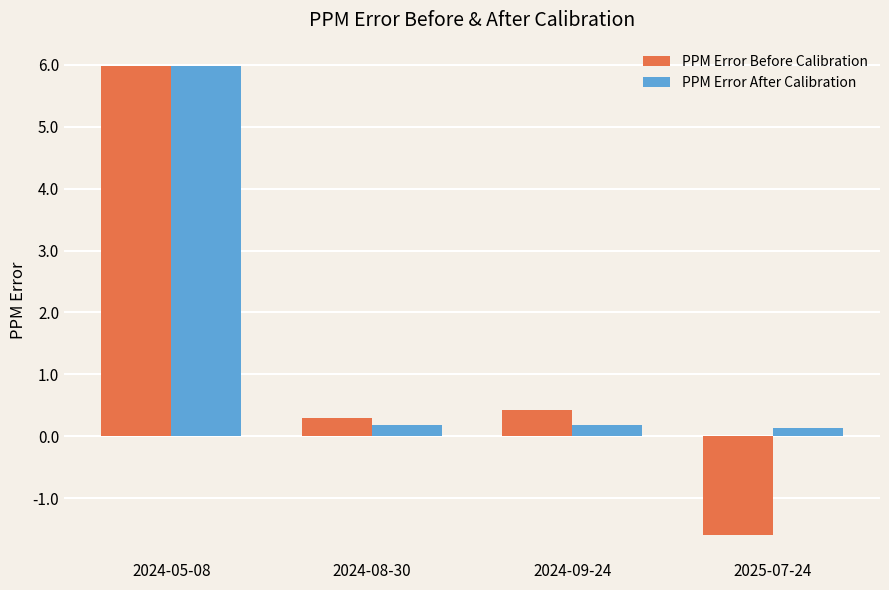

Between 2024-09-24 and 2025-07-24, which series saw the biggest shift?

PPM Error Before Calibration